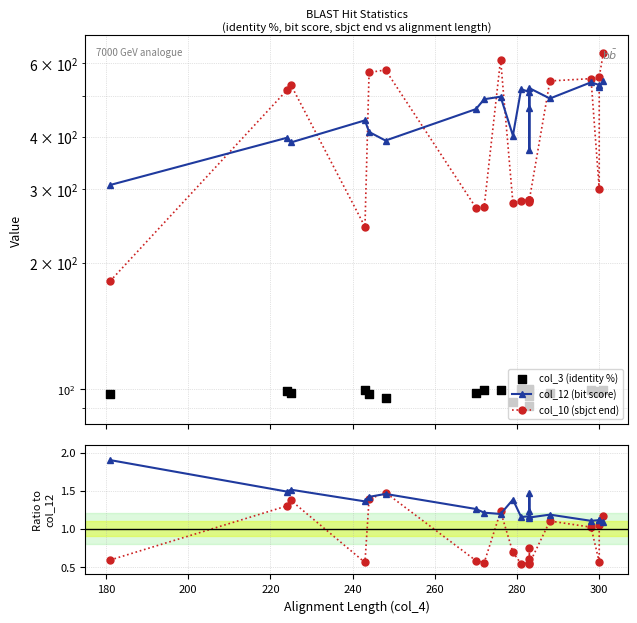

Which series reaches the maximum Y coordinate?

col_10 (sbjct end)